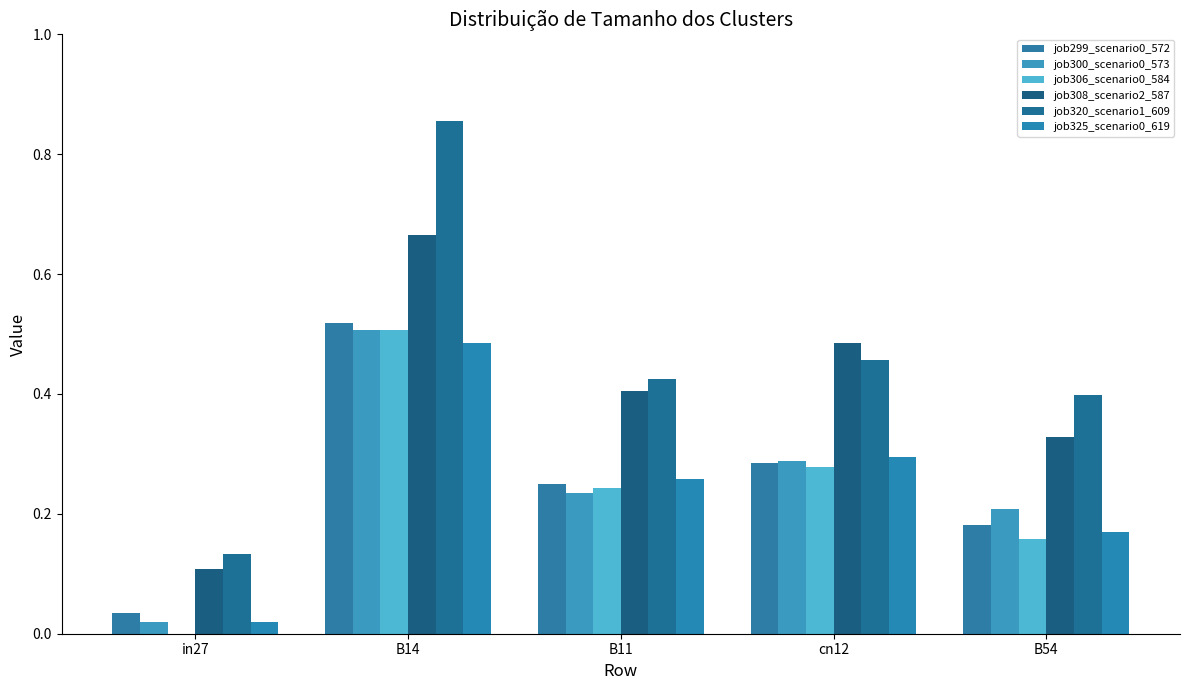

Reading right to left, list all the values displayed in this chart.

job299_scenario0_572: 0.2	0.3	0.3	0.5	0.0
job300_scenario0_573: 0.2	0.3	0.2	0.5	0.0
job306_scenario0_584: 0.2	0.3	0.2	0.5	0.0
job308_scenario2_587: 0.3	0.5	0.4	0.7	0.1
job320_scenario1_609: 0.4	0.5	0.4	0.9	0.1
job325_scenario0_619: 0.2	0.3	0.3	0.5	0.0